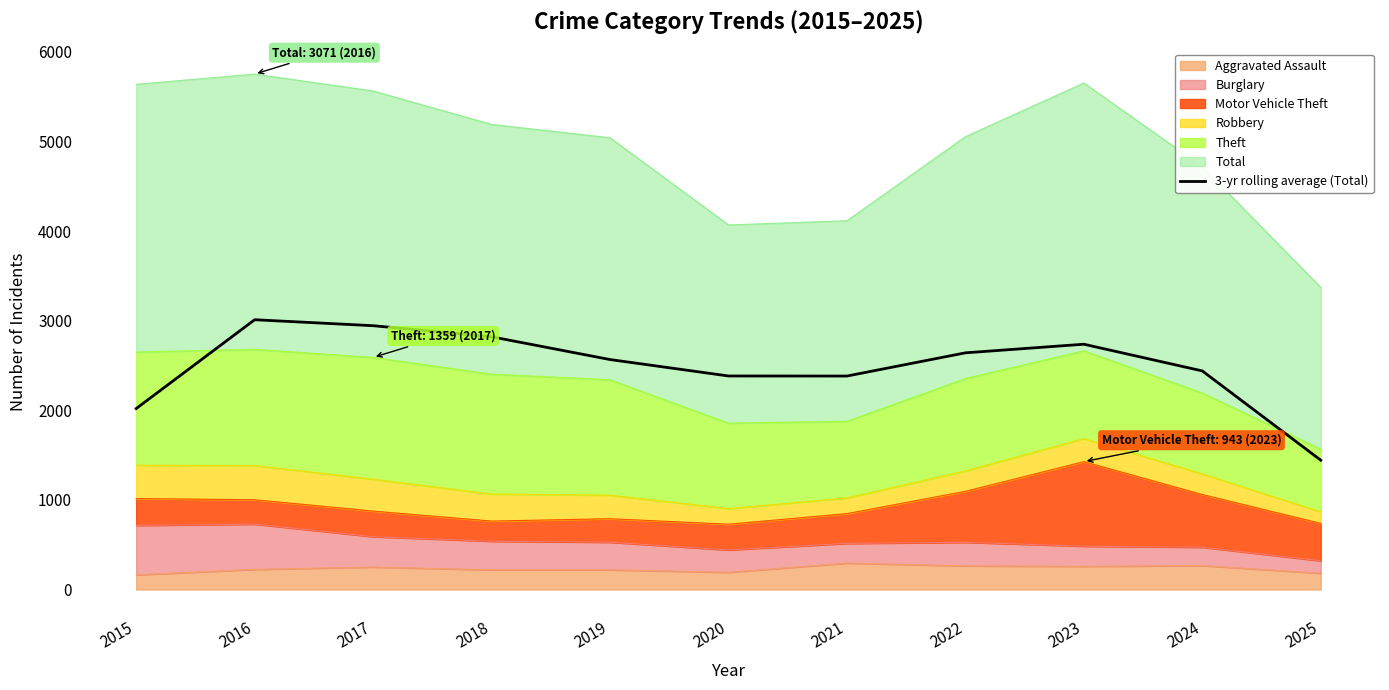

What is the difference between the values at 2020 and 2023?

354.3